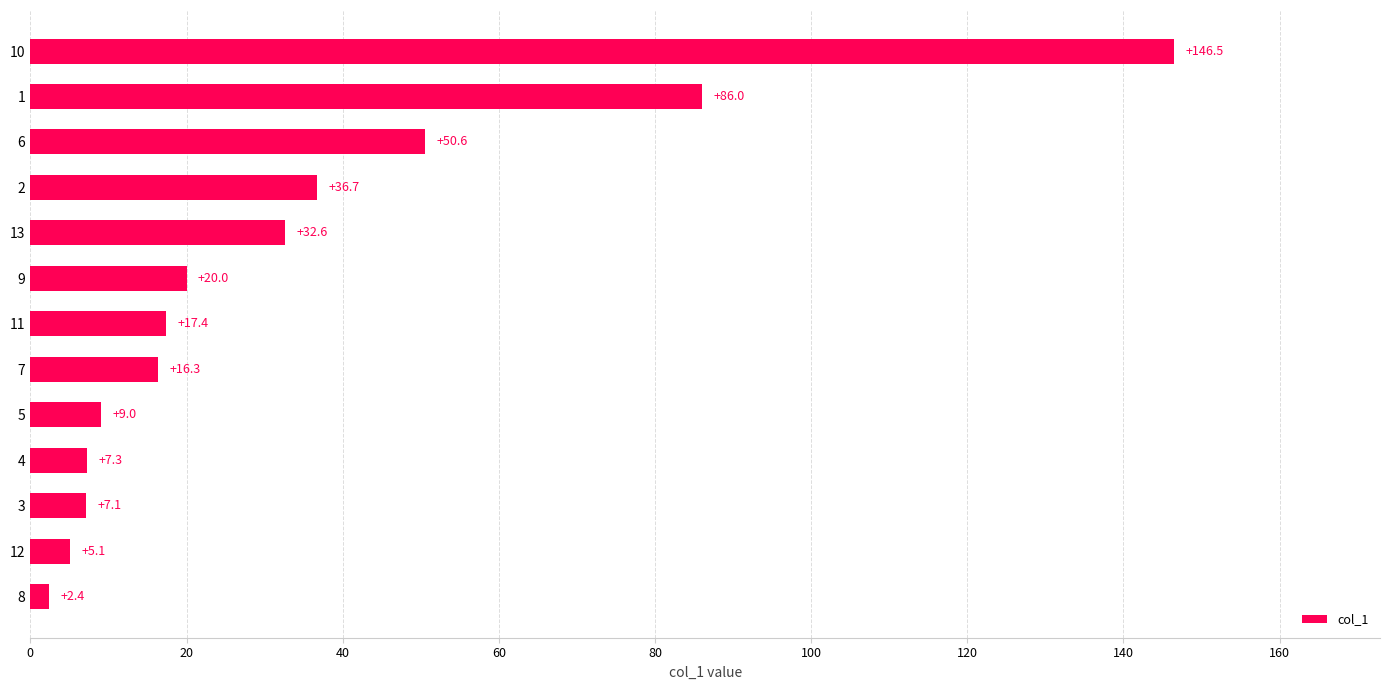

Rank the categories by value from highest to lowest.

10, 1, 6, 2, 13, 9, 11, 7, 5, 4, 3, 12, 8